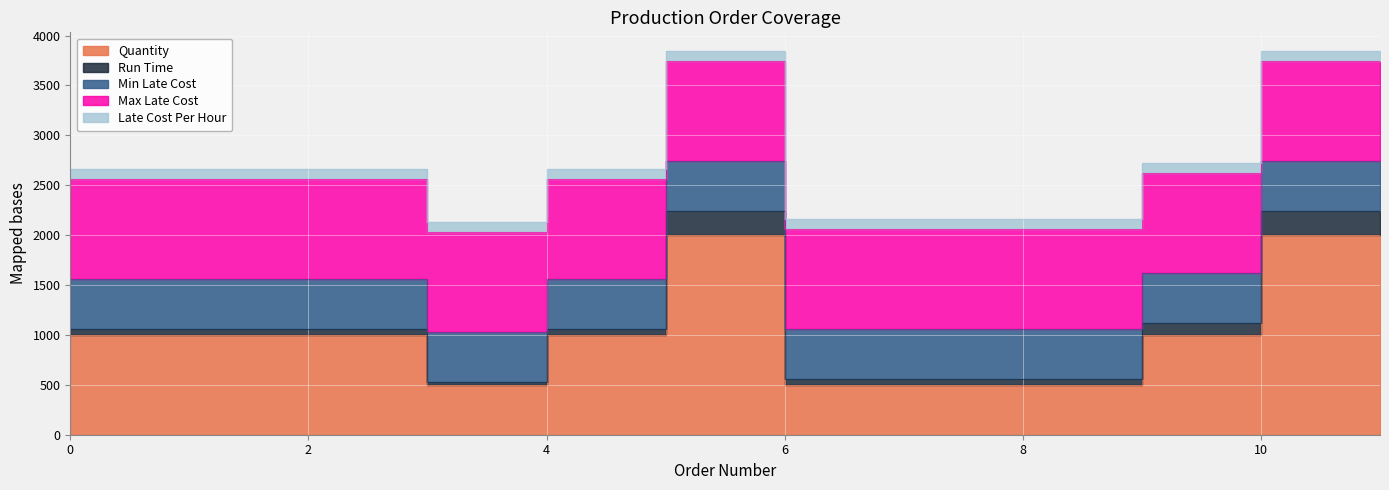

Count the Quantity values in the range 500 to 2000.

12